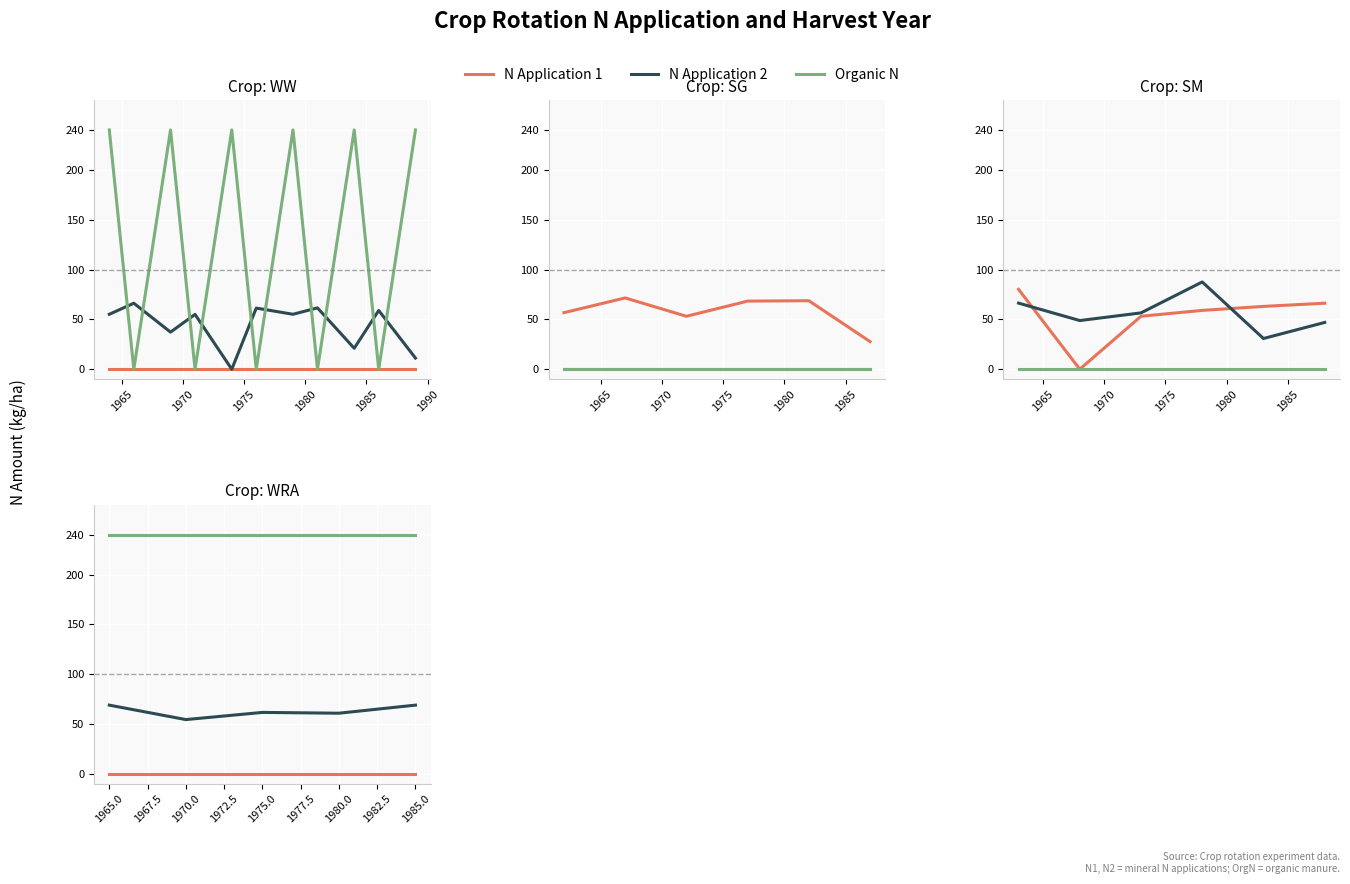

Which series changed the most between 1975.0 and 1985.0?

N Application 2